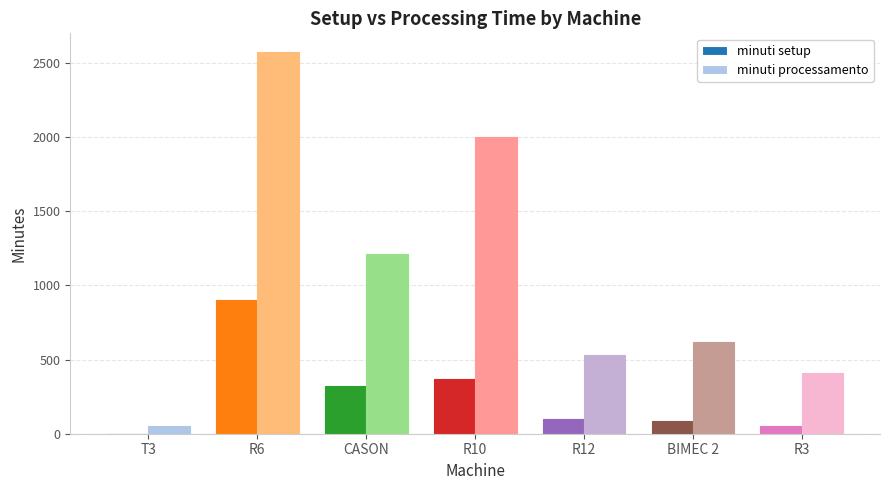

Which category has the highest value across all series?

R6